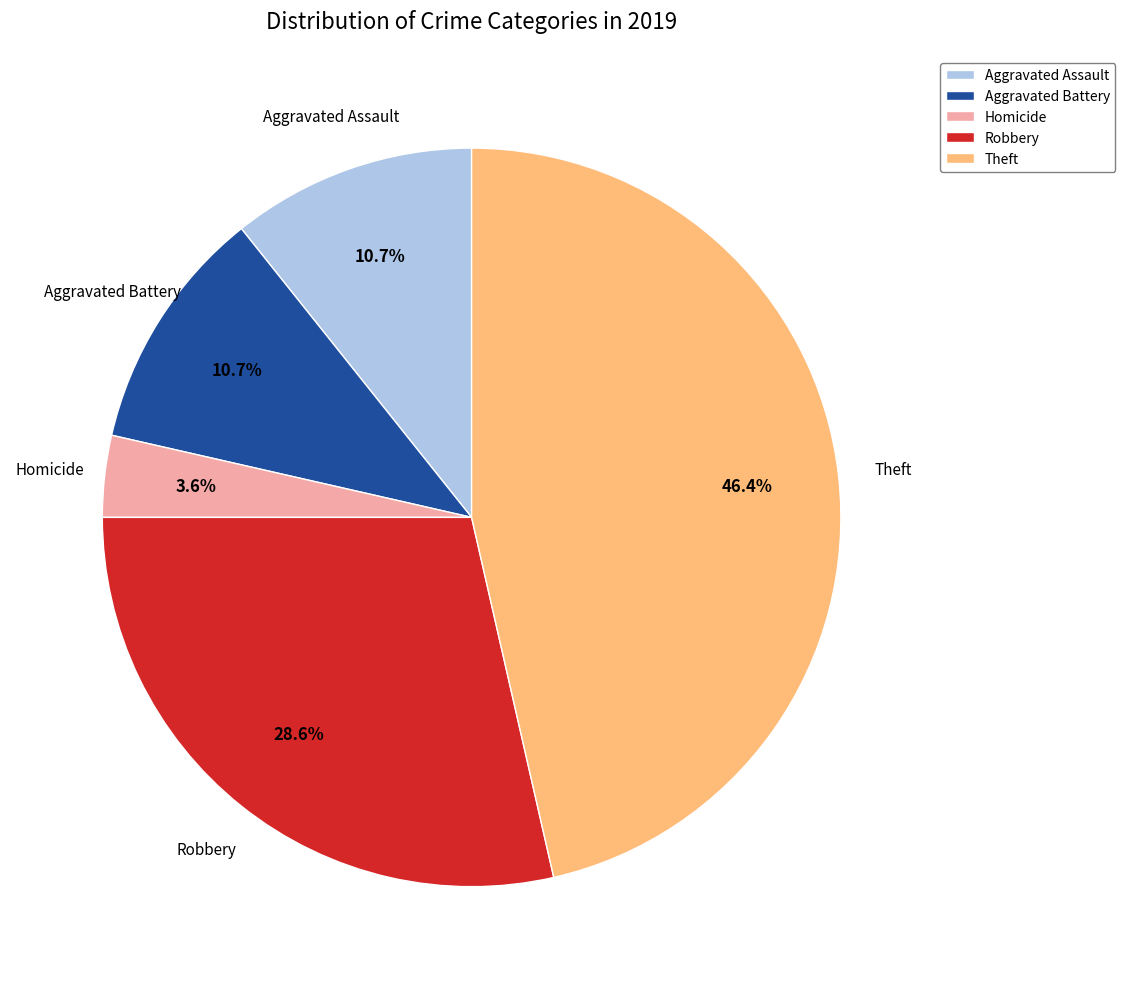

Is there any slice that represents more than half of the pie?

No